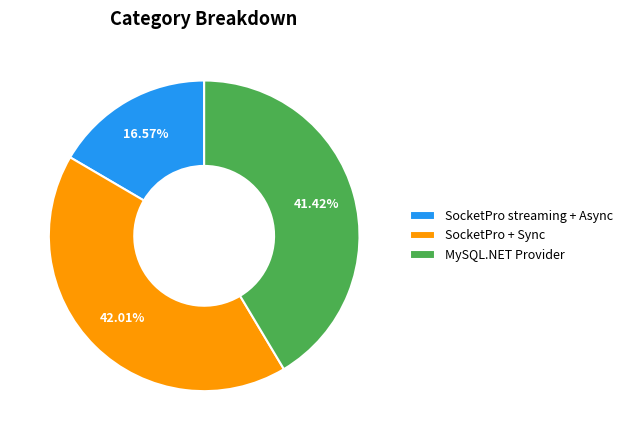

What is the largest slice in the pie chart?

SocketPro + Sync